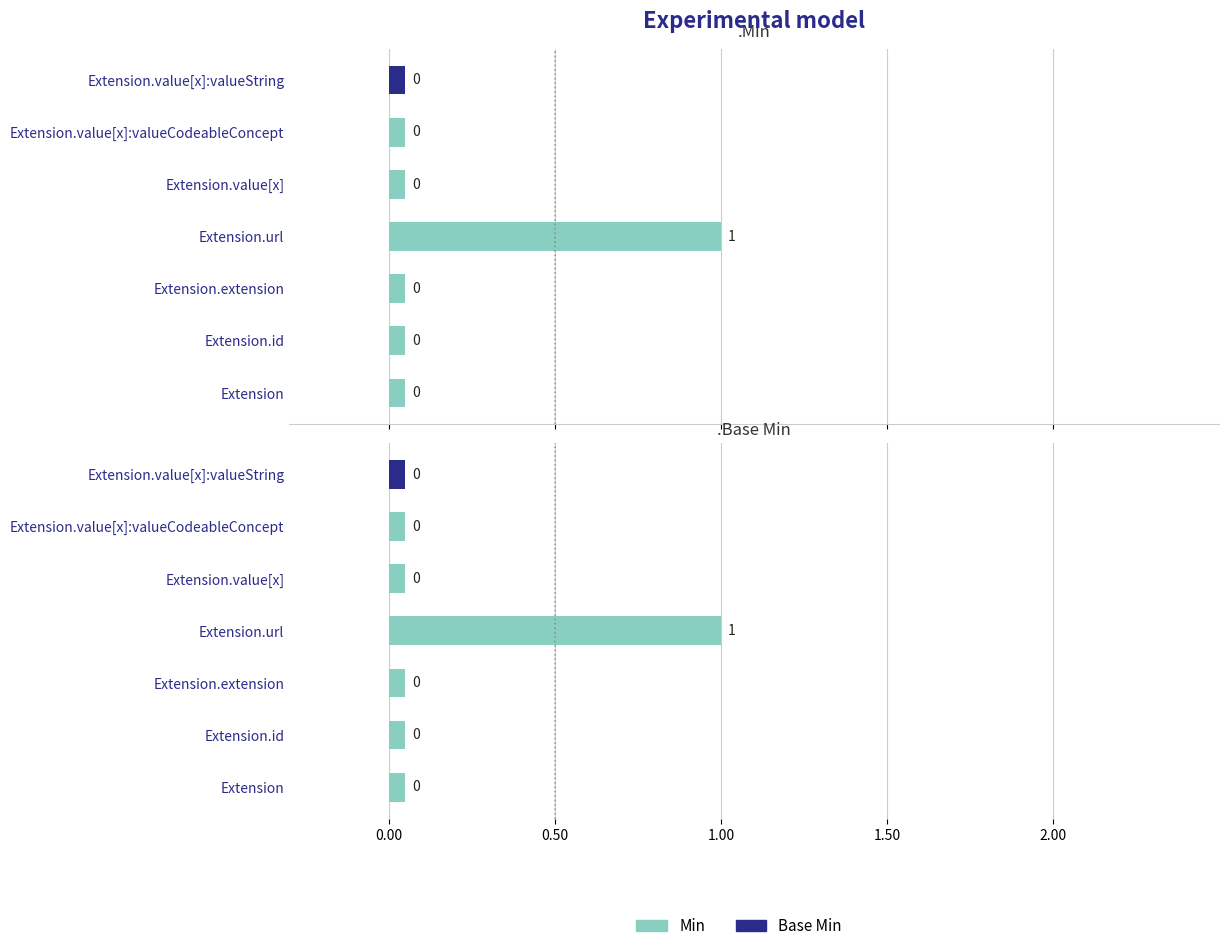

What is the maximum value shown in the chart?

1